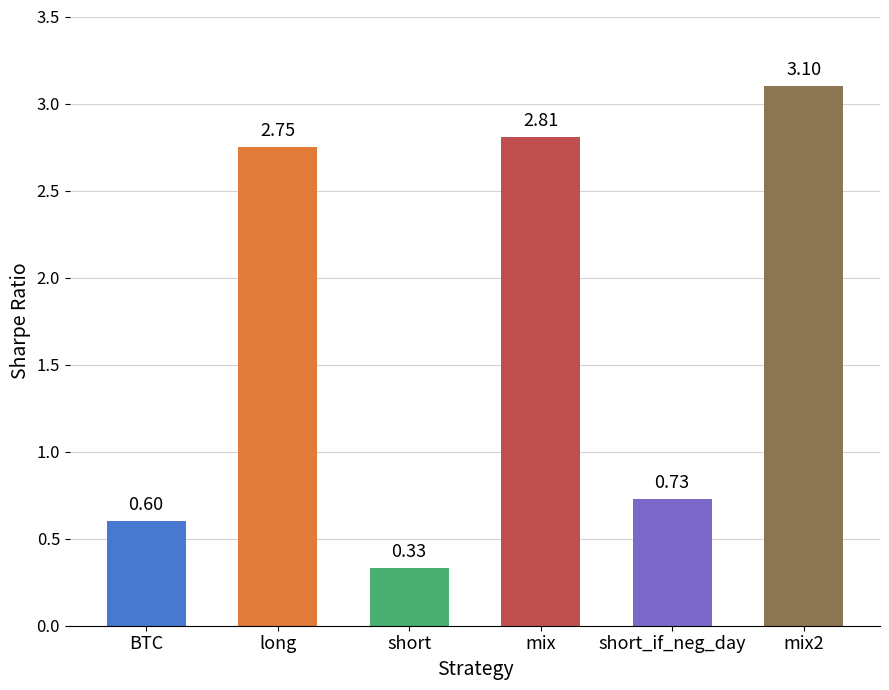

What is the sum of the values at short_if_neg_day and BTC?

1.3